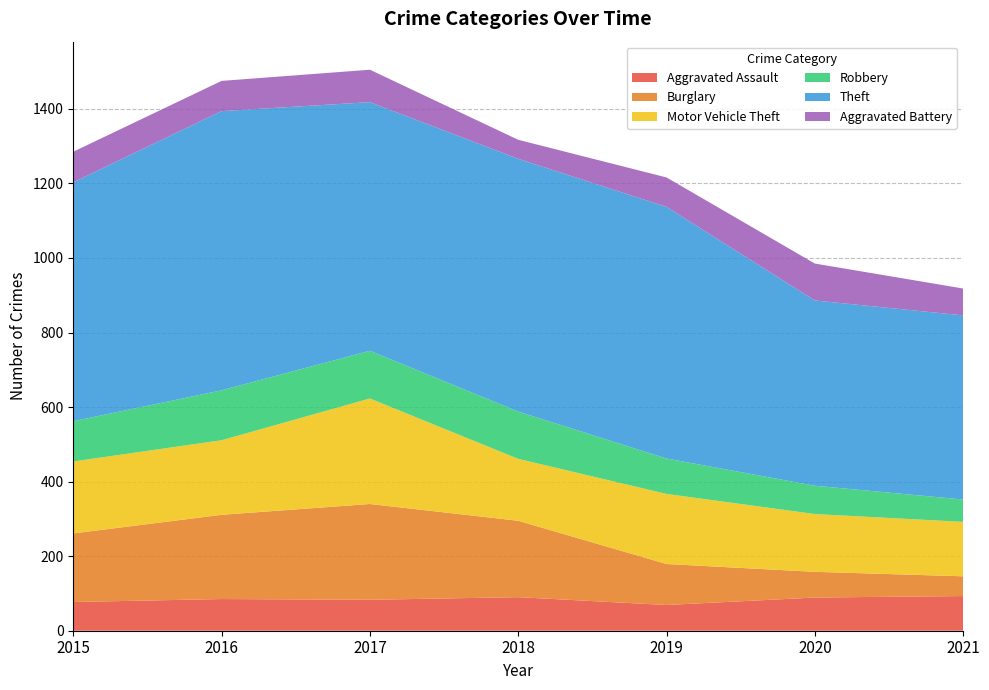

Reading left to right, extract all data points from this chart.

Aggravated Assault: 2015=77	2016=85	2017=83	2018=90	2019=69	2020=89	2021=93
Burglary: 2015=184	2016=226	2017=257	2018=205	2019=110	2020=69	2021=53
Motor Vehicle Theft: 2015=193	2016=200	2017=283	2018=166	2019=188	2020=155	2021=146
Robbery: 2015=108	2016=134	2017=128	2018=127	2019=95	2020=76	2021=60
Theft: 2015=641	2016=749	2017=667	2018=678	2019=675	2020=497	2021=494
Aggravated Battery: 2015=82	2016=81	2017=87	2018=51	2019=79	2020=99	2021=72